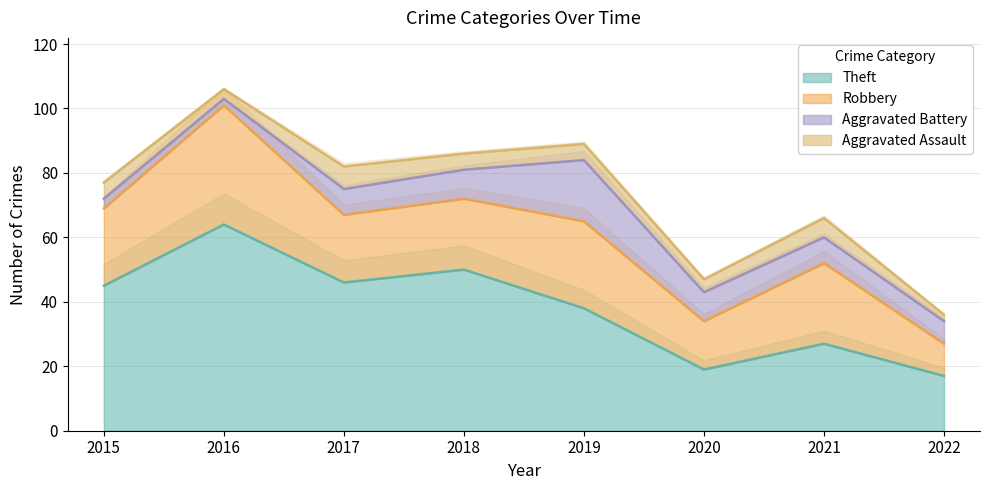

Which category has the highest value in the Robbery series?

2016